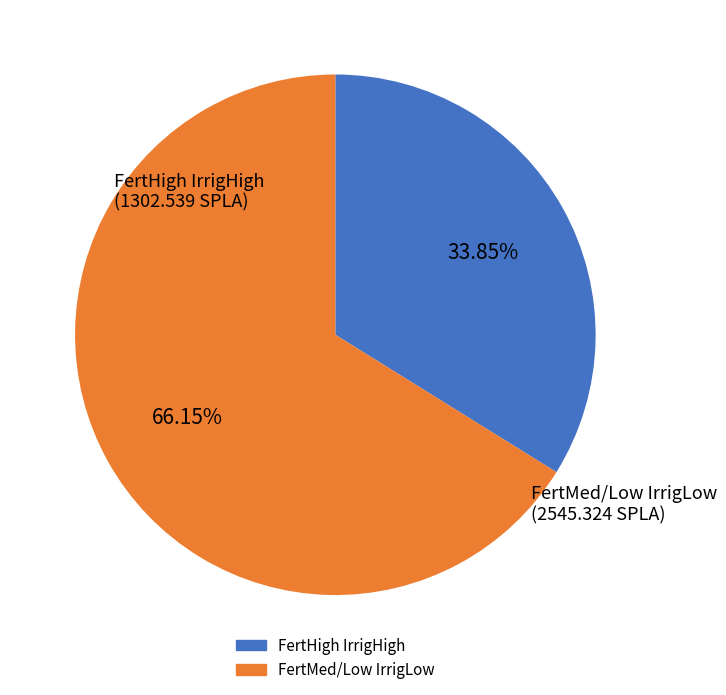

Is there any slice that represents more than half of the pie?

Yes